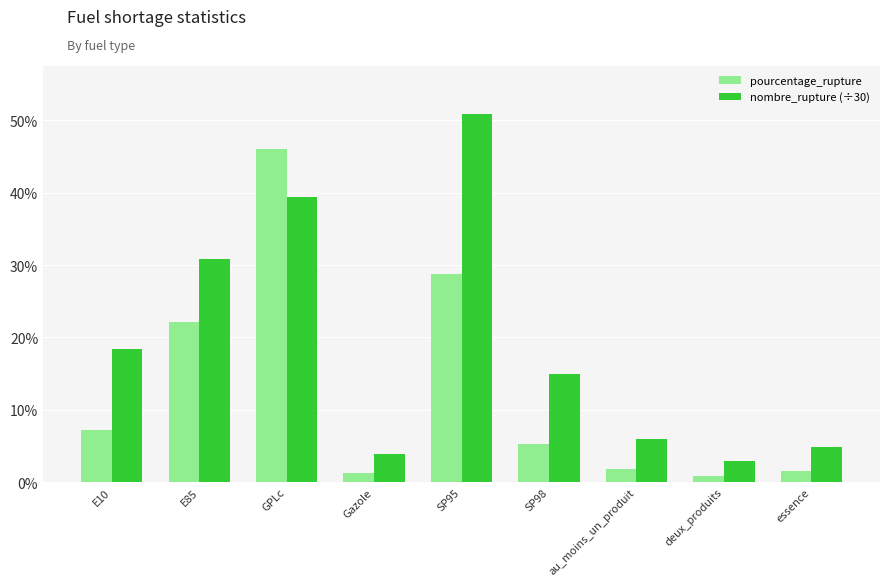

What is the value of the nombre_rupture (÷30) bar at the 1st from the left?

18.4